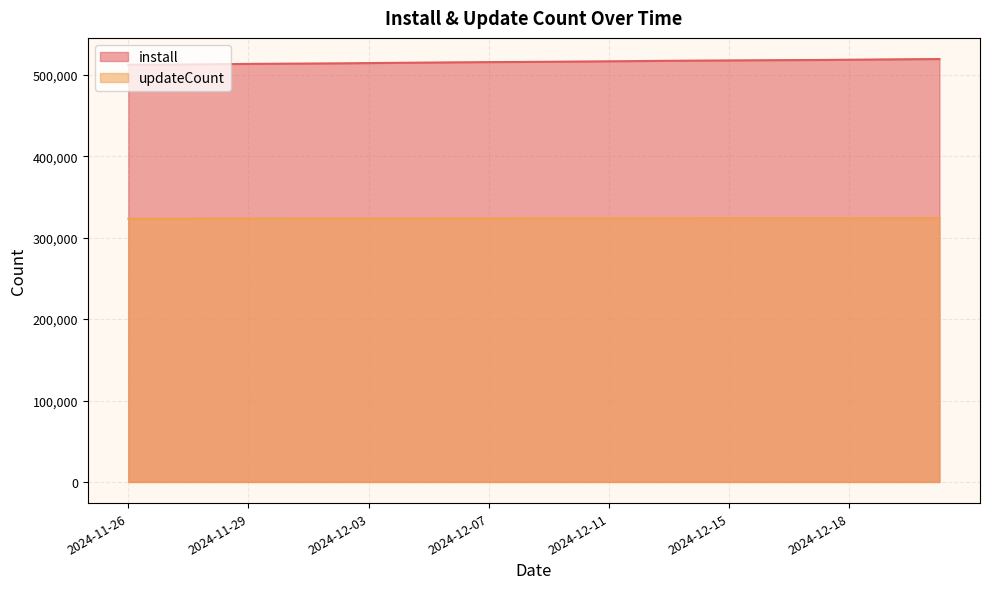

At which label does install first exceed 516145?

2024-12-10